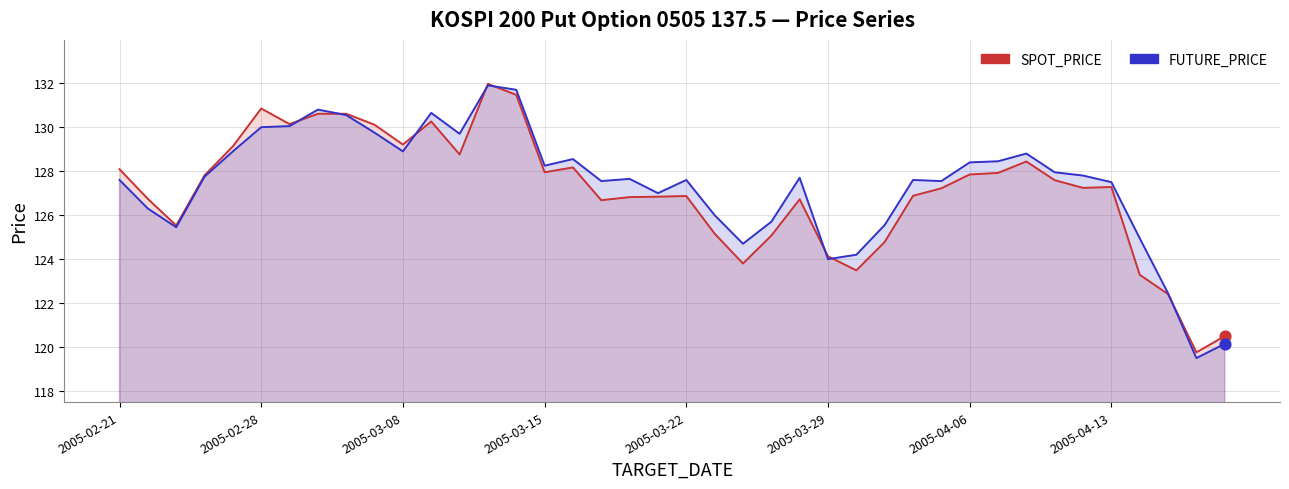

Which series has the largest total across all categories?

FUTURE_PRICE